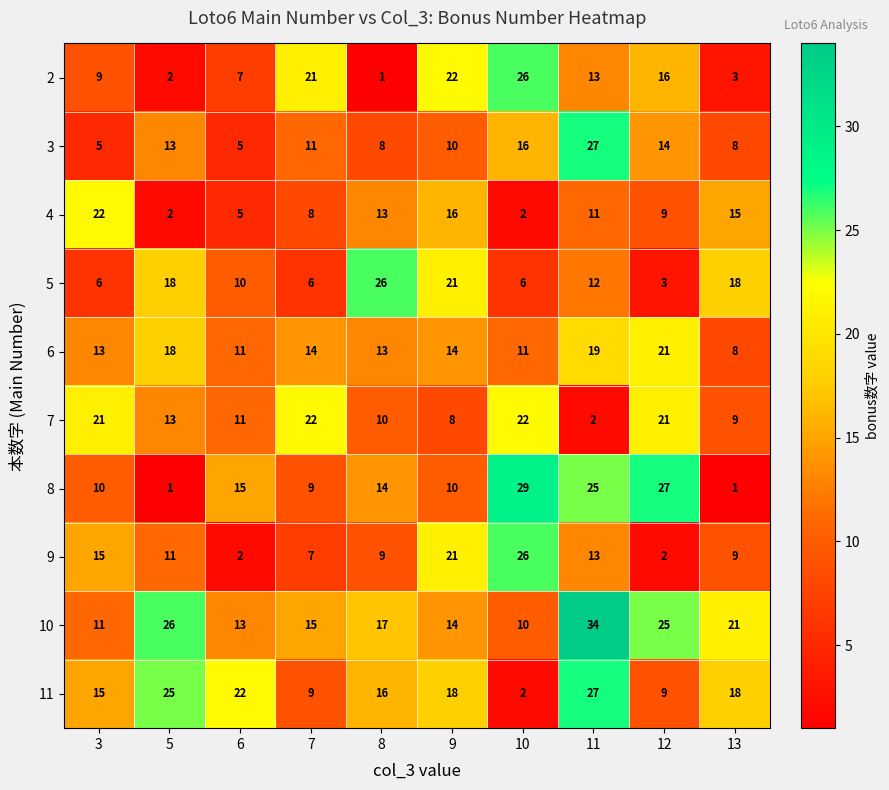

Read the 3 value at 8.

8